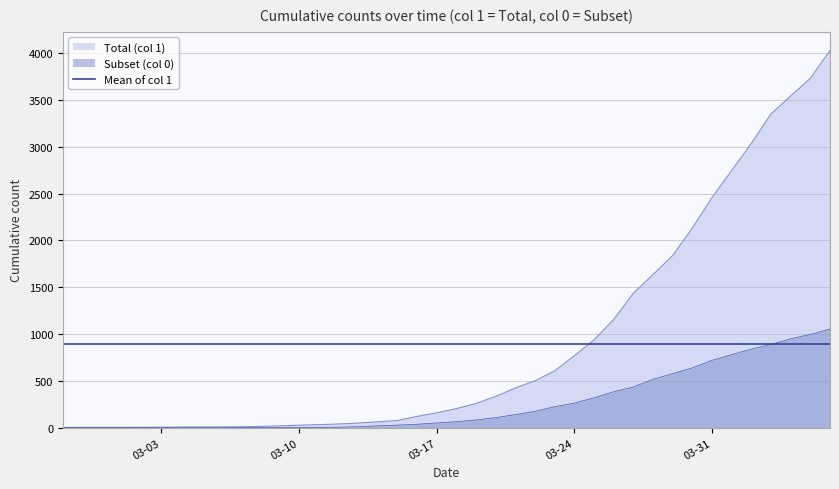

Reading left to right, what are all the values shown in this chart?

1: 3	4	4	4	5	6	8	9	9	10	14	20	27	33	40	50	63	77	121	159	204	258	335	424	501	607	768	938	1155	1435	1636	1838	2131	2457	2747	3035	3351	3542	3731	4028
0: 0	0	0	0	0	0	0	0	0	1	2	2	2	4	6	11	20	28	37	51	65	82	108	140	175	225	263	319	384	435	517	578	639	720	781	839	890	950	996	1054